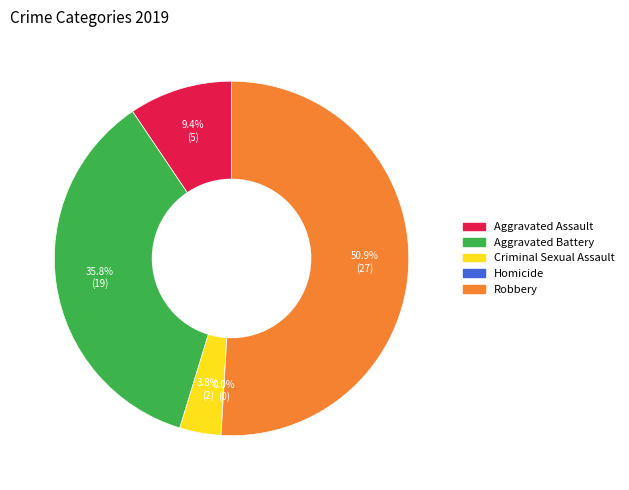

Which category has the smallest portion of the pie?

Homicide